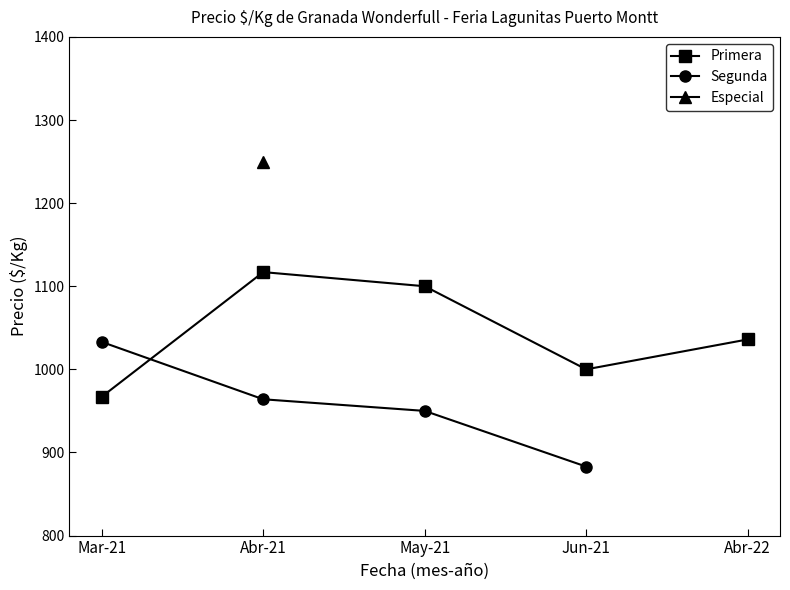

Is it true that Primera equals 1000.0 at Jun-21?

True